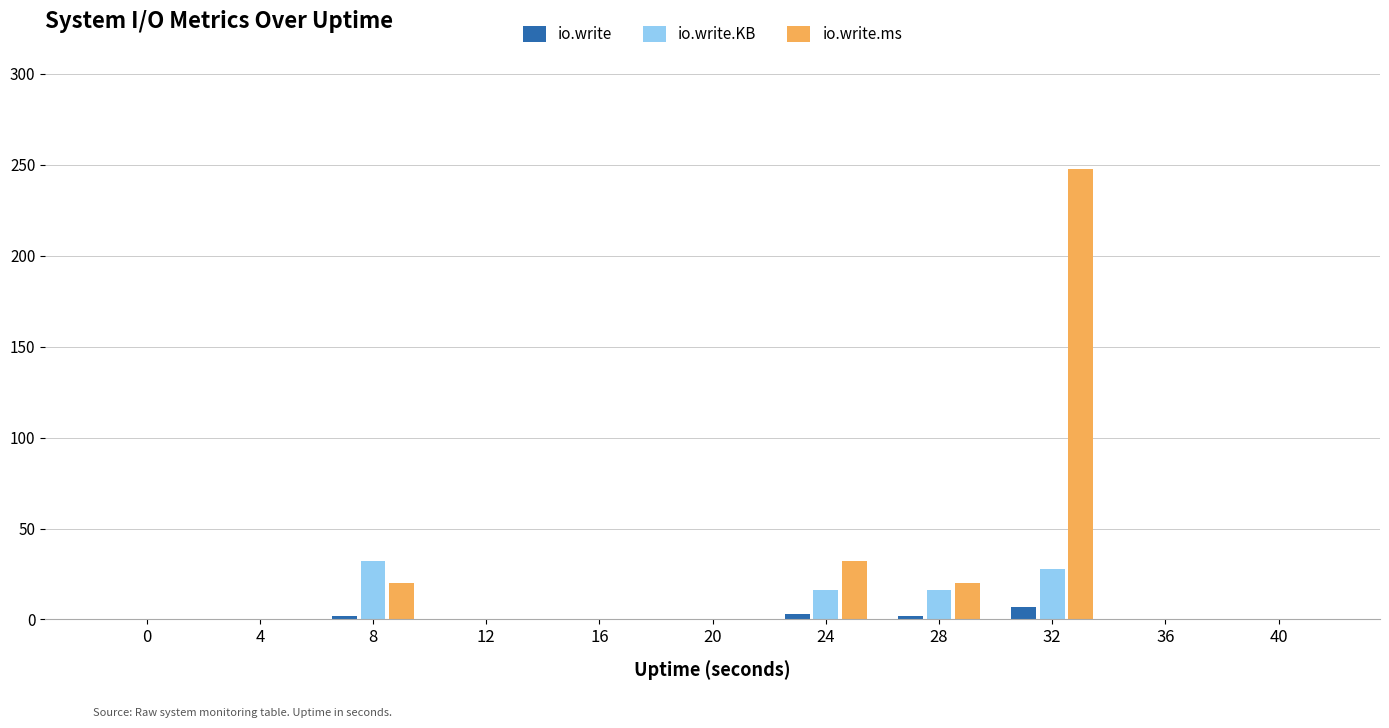

How many groups of bars are there?

11